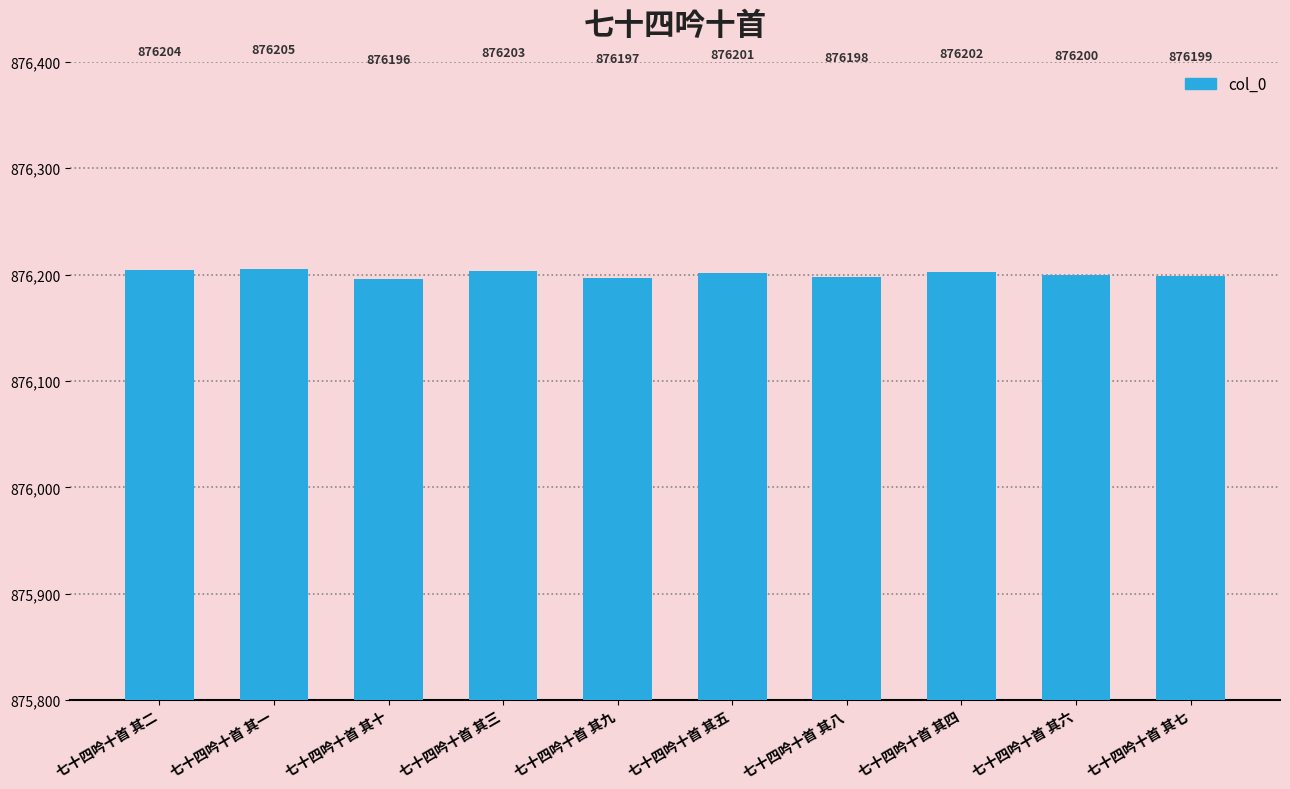

What is the sum of all values?

8762005